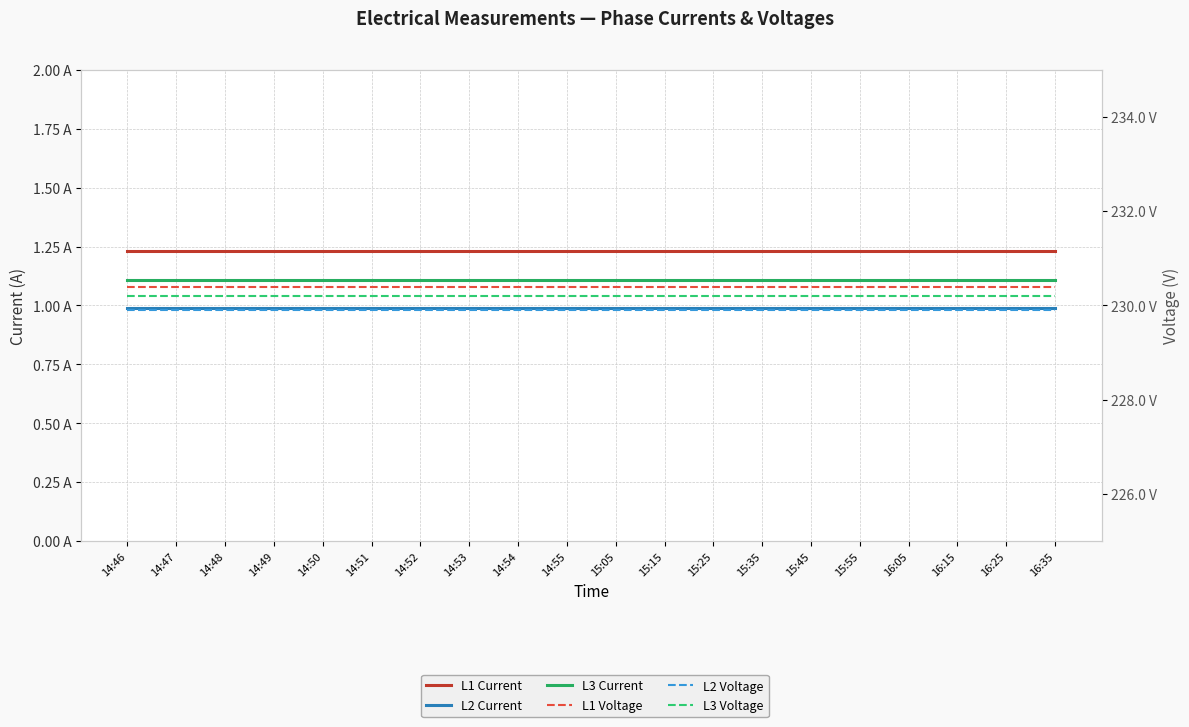

What is the maximum value shown in the chart?

230.4